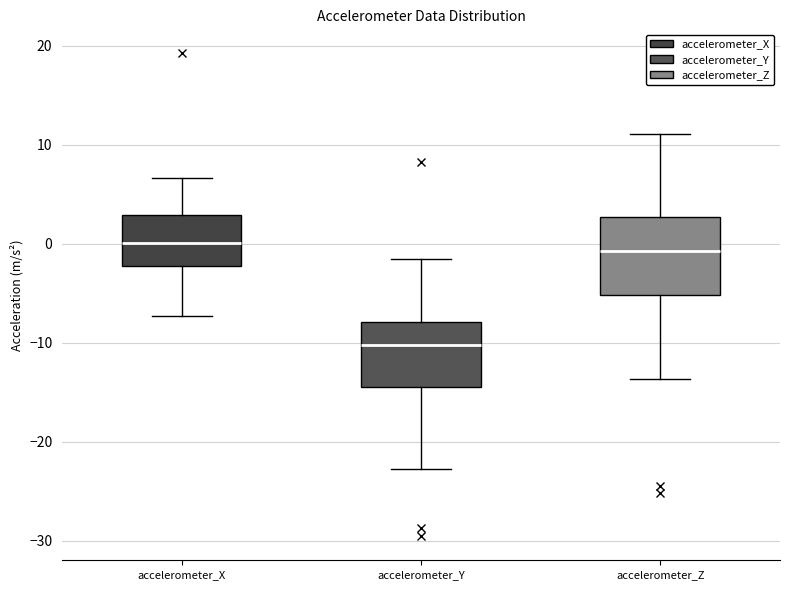

Comparing the boxes themselves (not the whiskers), which one is the tallest?

accelerometer_Z